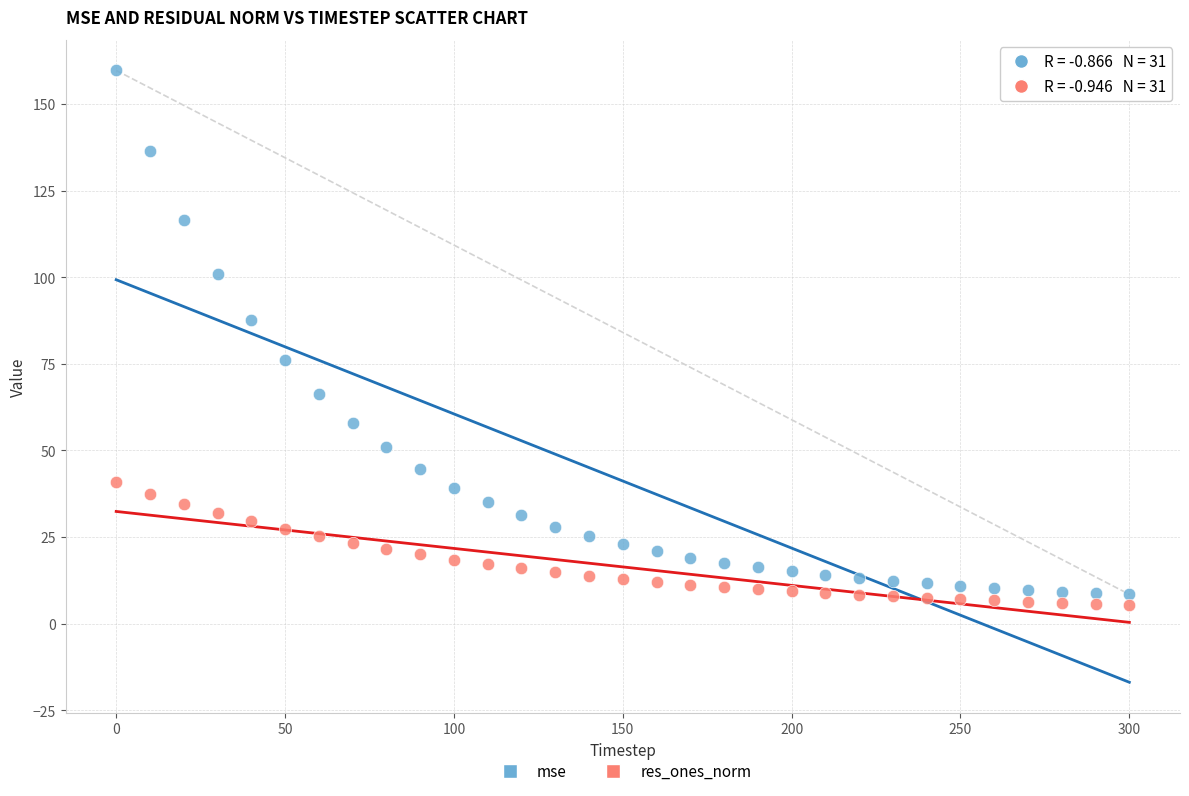

Which series has the widest spread of Y values?

mse